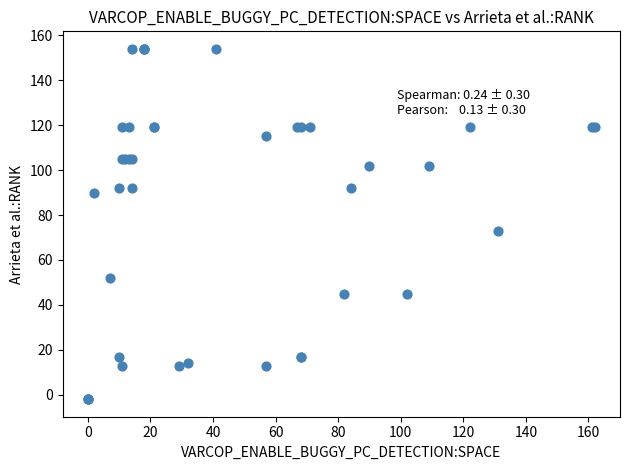

What Y value in the scatter plot is closest to 76?

73